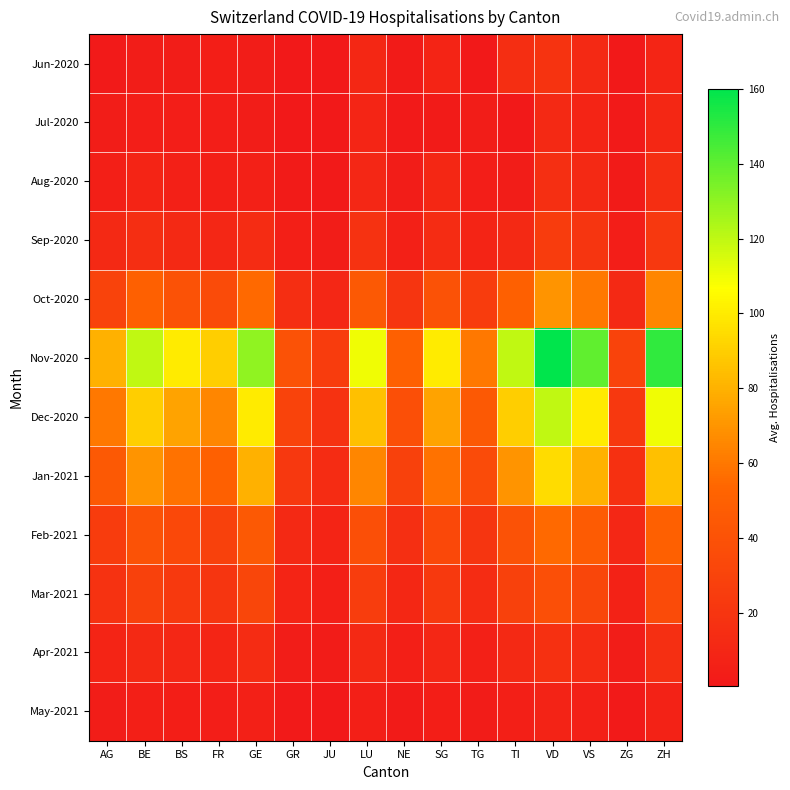

Reading left to right, list all the values displayed in this chart.

Jun-2020: AG=1.5	BE=3.0	BS=3.3	FR=4.5	GE=3.5	GR=0.5	JU=1.0	LU=10.8	NE=2.3	SG=8.5	TG=1.0	TI=15.0	VD=19.0	VS=12.0	ZG=0.5	ZH=9.0
Jul-2020: AG=3.5	BE=4.0	BS=4.0	FR=4.0	GE=3.5	GR=0.5	JU=1.0	LU=9.0	NE=1.5	SG=2.0	TG=3.0	TI=0.5	VD=12.0	VS=8.0	ZG=1.5	ZH=11.0
Aug-2020: AG=5.0	BE=8.0	BS=6.0	FR=5.0	GE=6.0	GR=2.0	JU=1.5	LU=10.0	NE=3.0	SG=11.0	TG=4.0	TI=3.0	VD=16.0	VS=12.0	ZG=2.0	ZH=15.0
Sep-2020: AG=12.0	BE=15.0	BS=12.0	FR=10.0	GE=14.0	GR=5.0	JU=3.0	LU=18.0	NE=6.0	SG=14.0	TG=8.0	TI=12.0	VD=25.0	VS=20.0	ZG=4.0	ZH=22.0
Oct-2020: AG=30.0	BE=50.0	BS=40.0	FR=35.0	GE=55.0	GR=15.0	JU=10.0	LU=45.0	NE=20.0	SG=40.0	TG=25.0	TI=50.0	VD=70.0	VS=60.0	ZG=12.0	ZH=65.0
Nov-2020: AG=80.0	BE=120.0	BS=100.0	FR=90.0	GE=130.0	GR=40.0	JU=25.0	LU=110.0	NE=50.0	SG=100.0	TG=60.0	TI=120.0	VD=160.0	VS=140.0	ZG=30.0	ZH=150.0
Dec-2020: AG=60.0	BE=90.0	BS=75.0	FR=65.0	GE=100.0	GR=30.0	JU=18.0	LU=85.0	NE=38.0	SG=75.0	TG=45.0	TI=90.0	VD=120.0	VS=100.0	ZG=22.0	ZH=110.0
Jan-2021: AG=45.0	BE=70.0	BS=58.0	FR=50.0	GE=80.0	GR=22.0	JU=14.0	LU=65.0	NE=28.0	SG=58.0	TG=35.0	TI=70.0	VD=95.0	VS=80.0	ZG=17.0	ZH=85.0
Feb-2021: AG=25.0	BE=40.0	BS=33.0	FR=28.0	GE=45.0	GR=12.0	JU=8.0	LU=38.0	NE=16.0	SG=33.0	TG=20.0	TI=40.0	VD=55.0	VS=46.0	ZG=10.0	ZH=50.0
Mar-2021: AG=18.0	BE=28.0	BS=23.0	FR=20.0	GE=32.0	GR=8.0	JU=5.0	LU=26.0	NE=11.0	SG=23.0	TG=14.0	TI=28.0	VD=38.0	VS=32.0	ZG=7.0	ZH=35.0
Apr-2021: AG=8.0	BE=12.0	BS=10.0	FR=9.0	GE=14.0	GR=3.5	JU=2.5	LU=12.0	NE=5.0	SG=10.0	TG=6.0	TI=12.0	VD=17.0	VS=14.0	ZG=3.0	ZH=16.0
May-2021: AG=3.0	BE=5.0	BS=4.5	FR=4.0	GE=6.0	GR=1.5	JU=1.0	LU=5.0	NE=2.0	SG=4.5	TG=2.5	TI=5.0	VD=7.5	VS=6.0	ZG=1.2	ZH=7.0